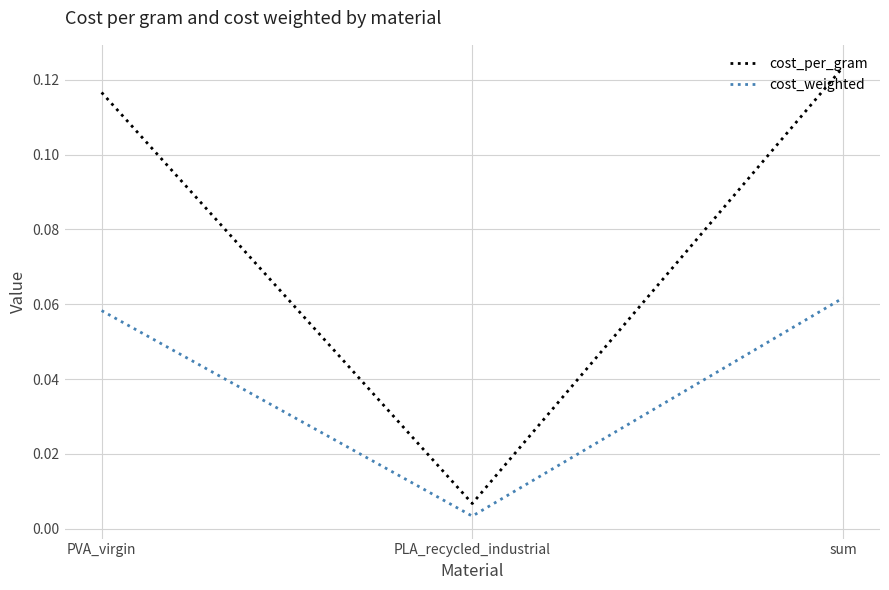

True or false: cost_per_gram has a value of 0.2 at sum.

False